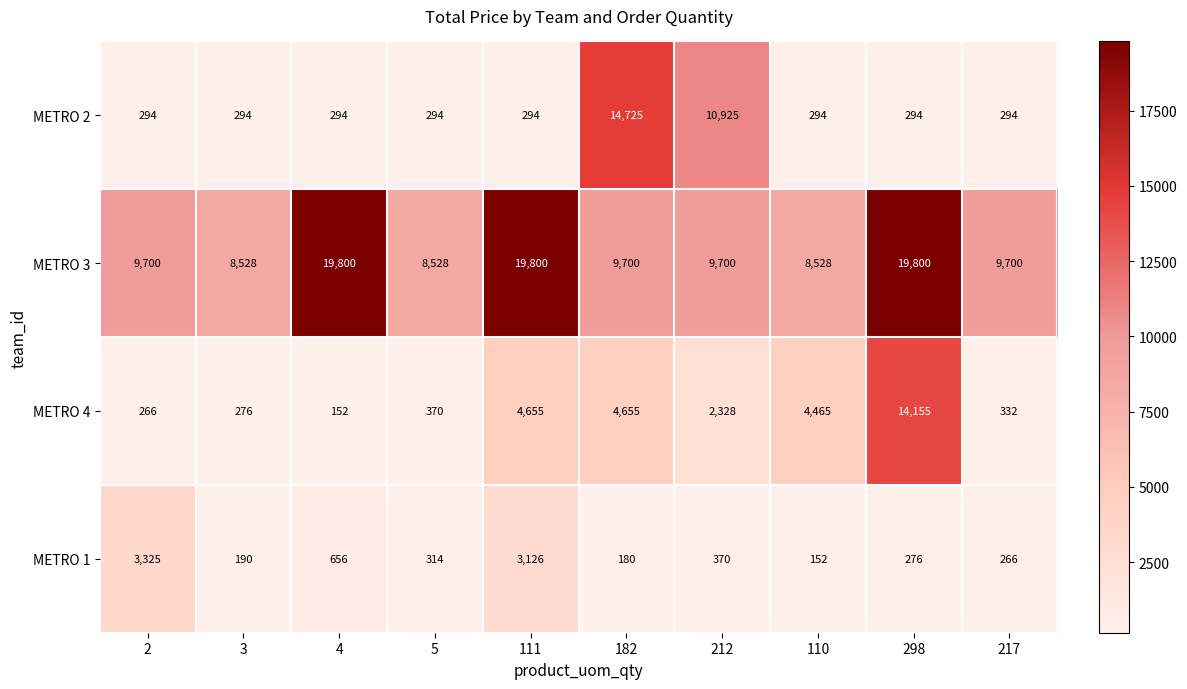

Read the METRO 1 value at 110, to the nearest 50.

150